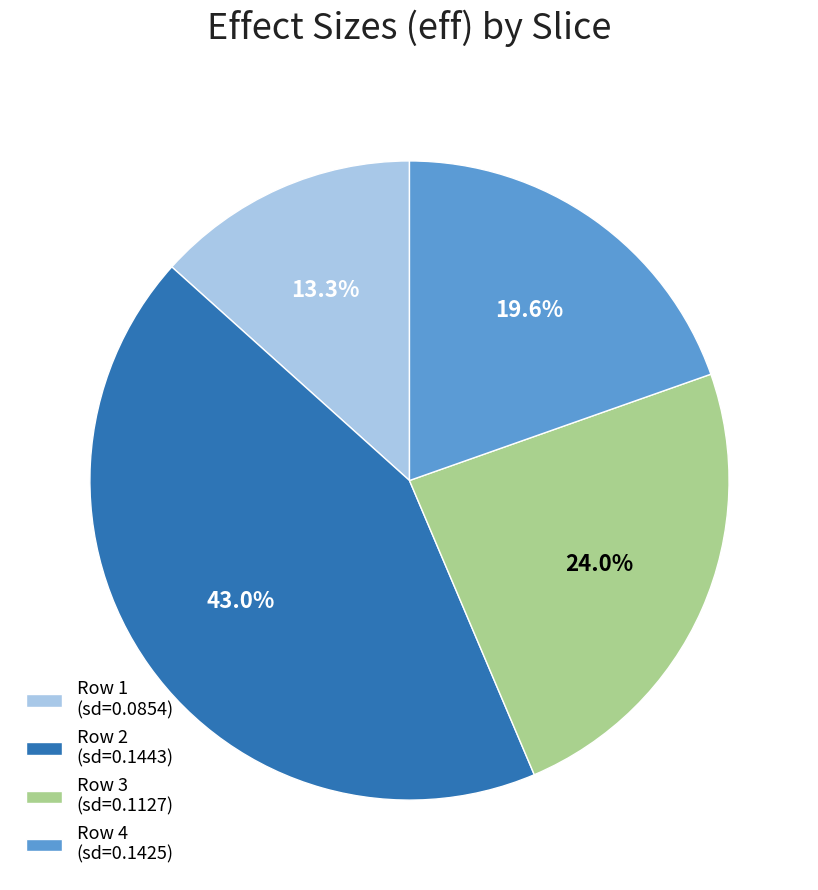

What portion of the pie excludes Row 3 (sd=0.1127)?

76.0%